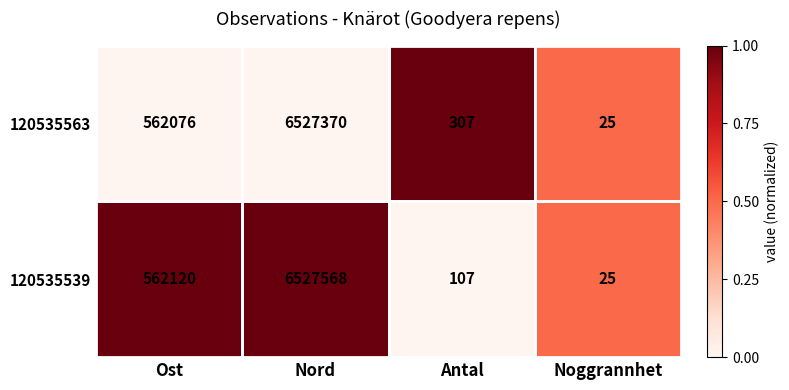

Is it true that 120535563 equals 562076 at Ost?

True